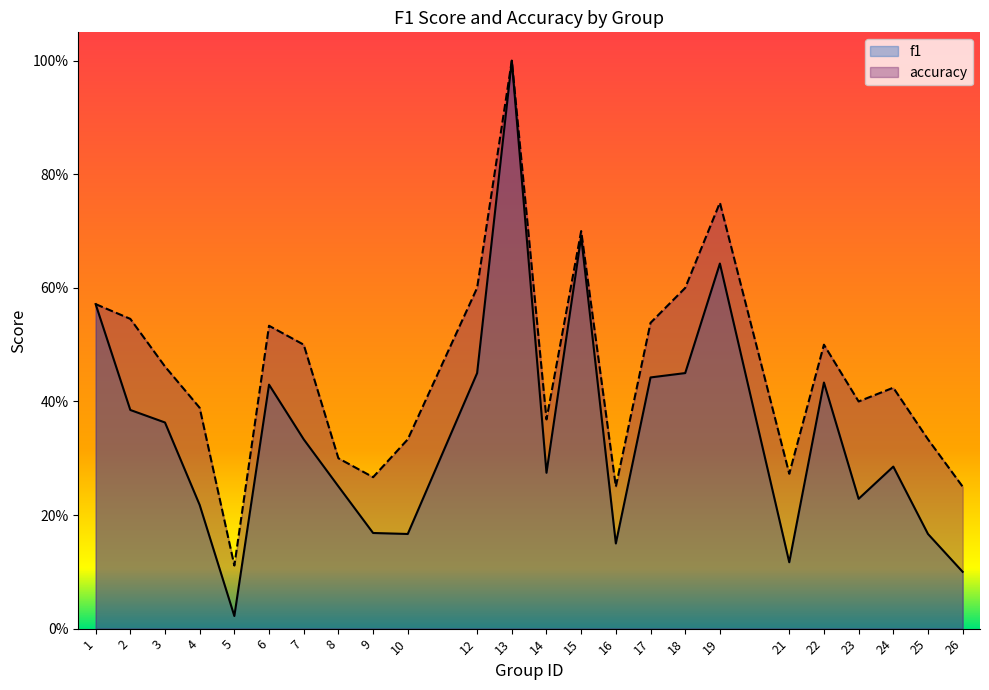

At which category does accuracy reach its first local peak?

6